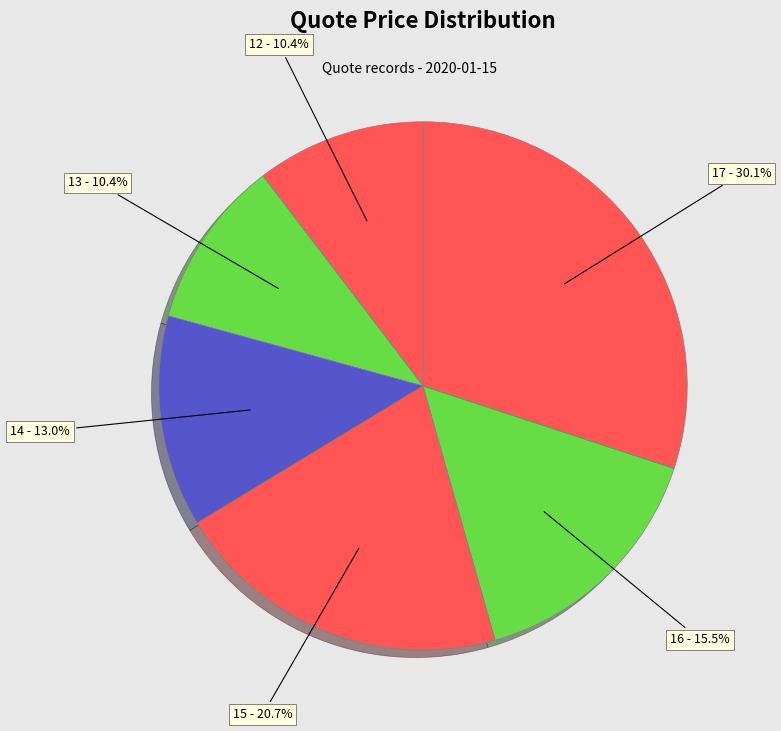

Which has a higher value, 15 - 20.7% or 12 - 10.4%?

15 - 20.7%